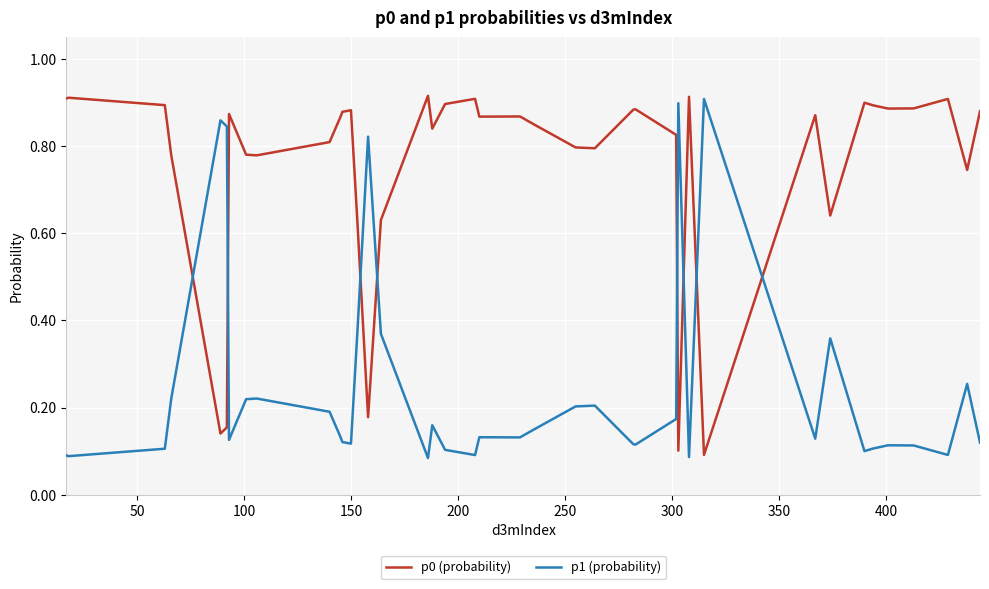

True or false: p0 (probability) and p1 (probability) intersect in this chart.

True